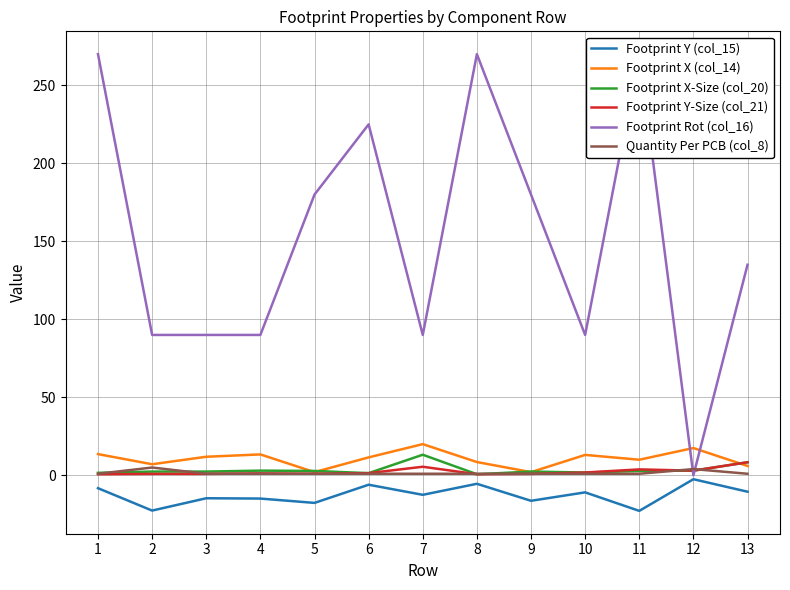

The value of Footprint Y-Size (col_21) at 7 is 2.6. True or false?

False